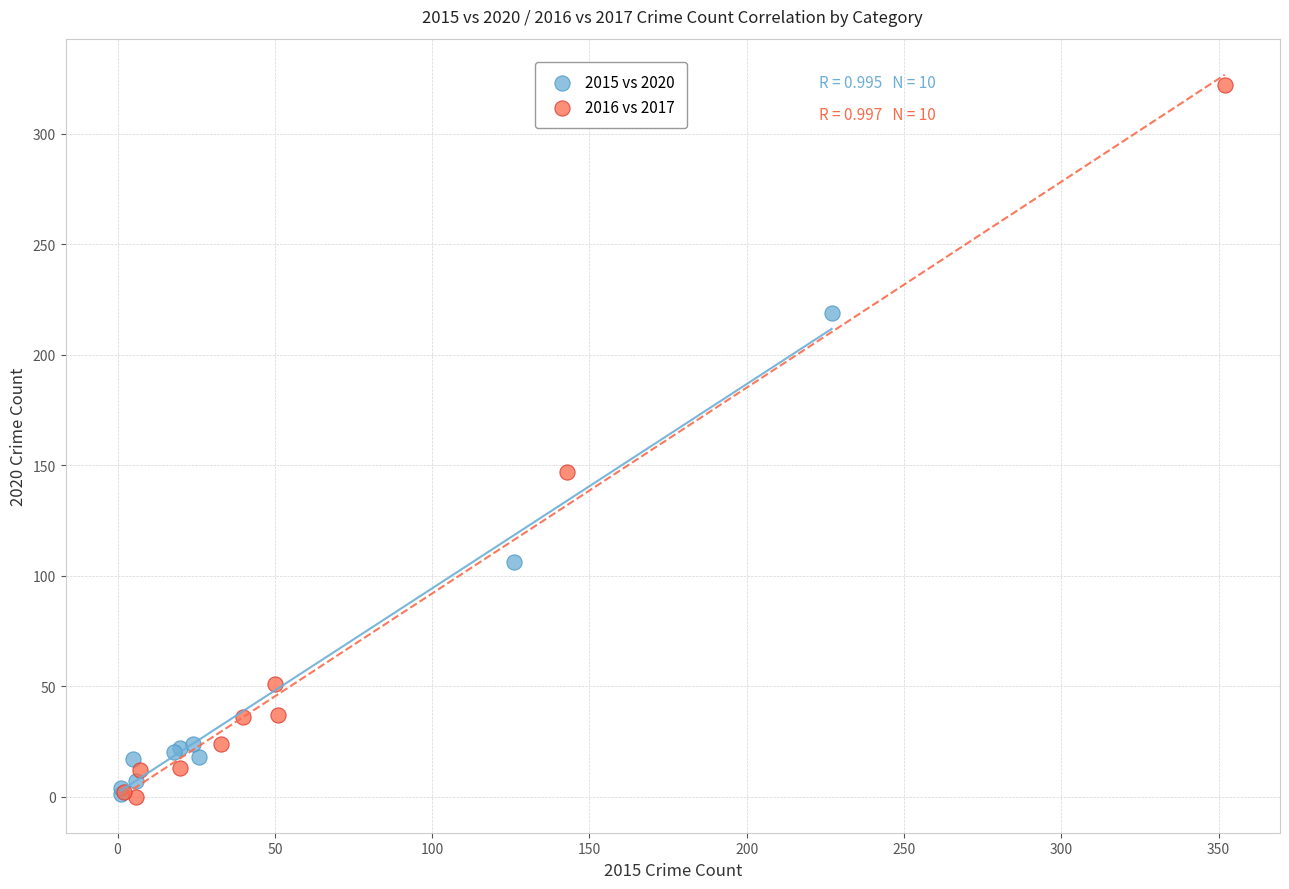

Which series reaches the maximum Y coordinate?

2016 vs 2017